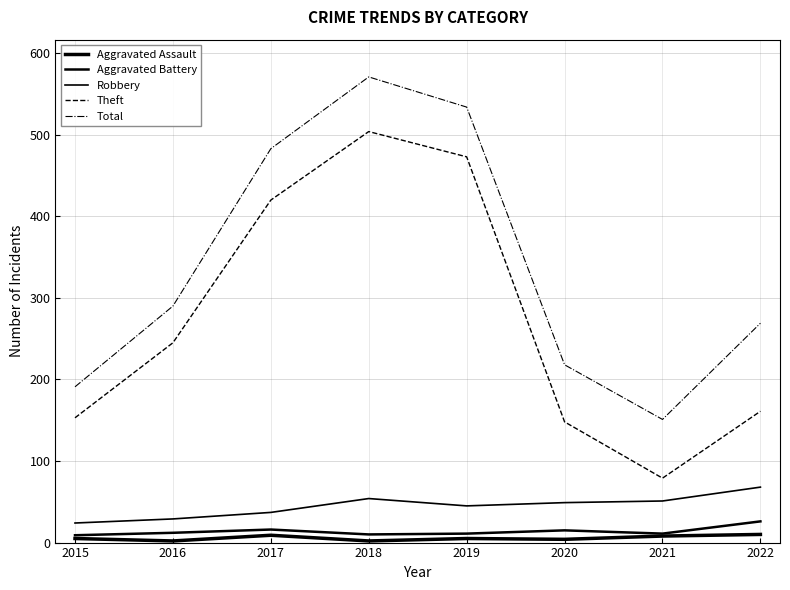

True or false: Total and Robbery cross at least once.

False